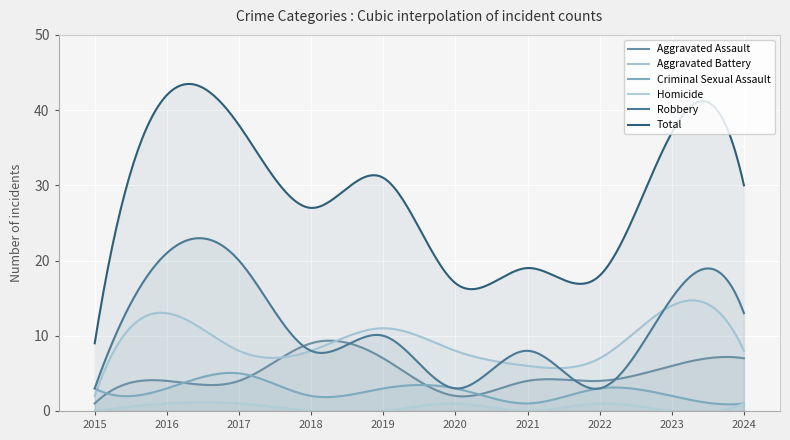

The value of Total at 2017 is 12. True or false?

False